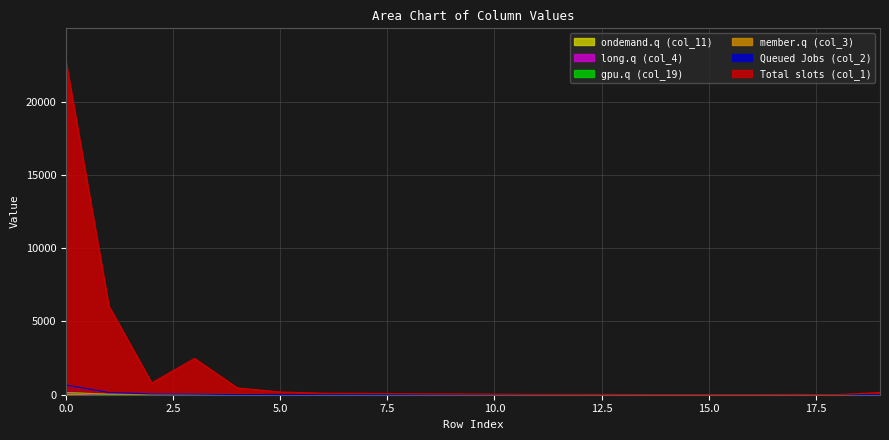

Which series has the largest range (max minus min)?

Total slots (col_1)